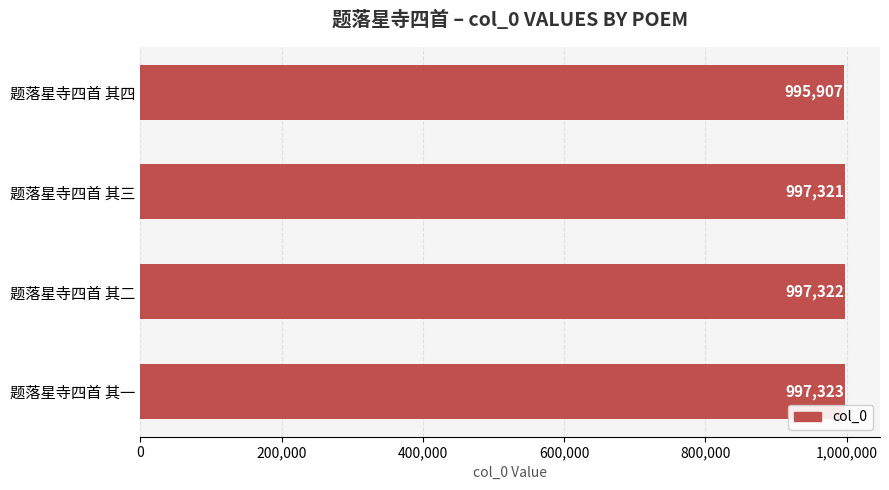

What is the sum of all values?

3987873